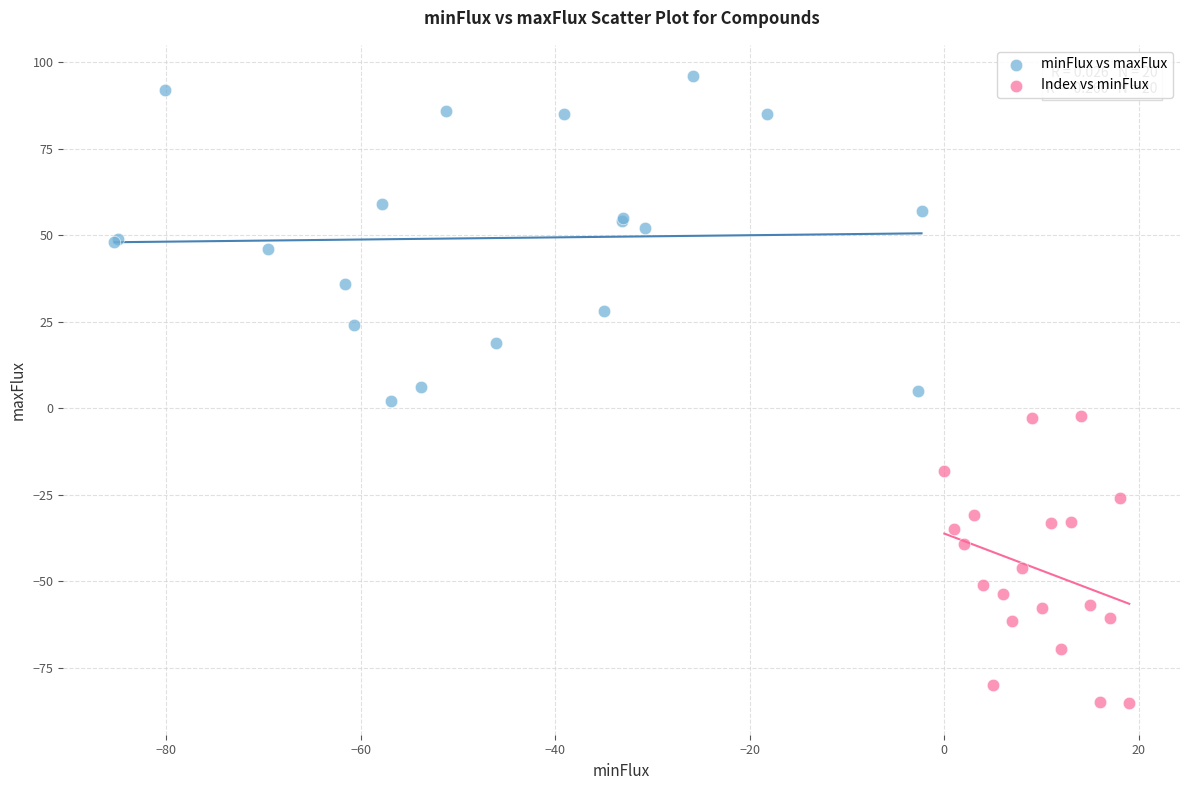

Which series reaches the maximum Y coordinate?

minFlux vs maxFlux